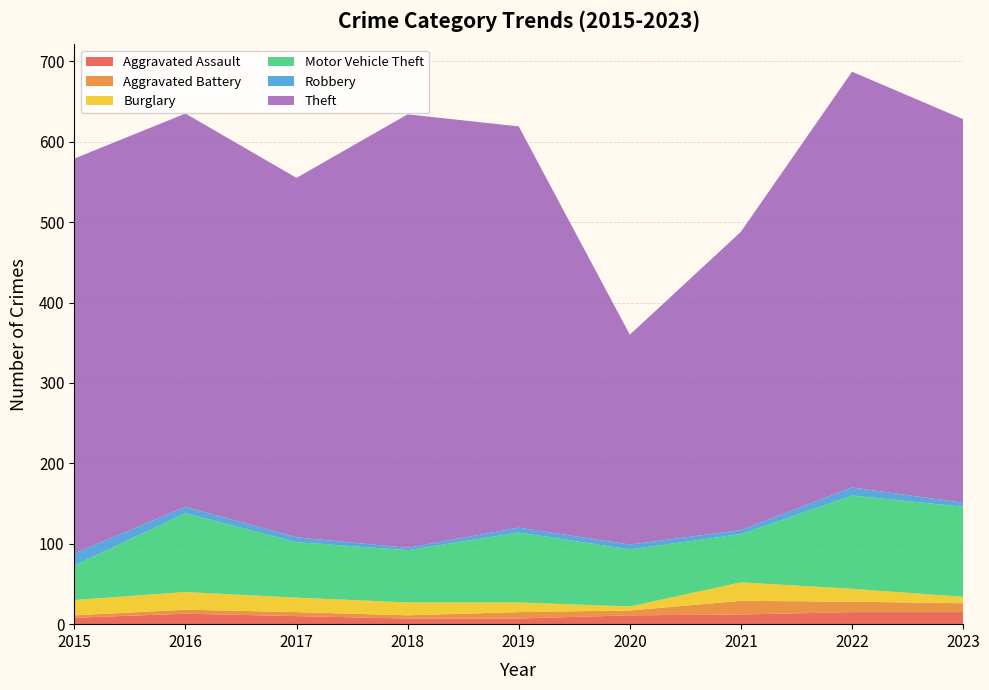

Reading left to right, extract all data points from this chart.

Aggravated Assault: 2015=8	2016=13	2017=10	2018=7	2019=7	2020=11	2021=12	2022=15	2023=15
Aggravated Battery: 2015=3	2016=5	2017=5	2018=4	2019=8	2020=6	2021=17	2022=13	2023=11
Burglary: 2015=19	2016=22	2017=18	2018=16	2019=12	2020=5	2021=23	2022=16	2023=8
Motor Vehicle Theft: 2015=43	2016=98	2017=69	2018=65	2019=87	2020=71	2021=60	2022=116	2023=112
Robbery: 2015=15	2016=8	2017=6	2018=3	2019=6	2020=6	2021=5	2022=10	2023=5
Theft: 2015=491	2016=489	2017=447	2018=539	2019=499	2020=261	2021=371	2022=517	2023=477